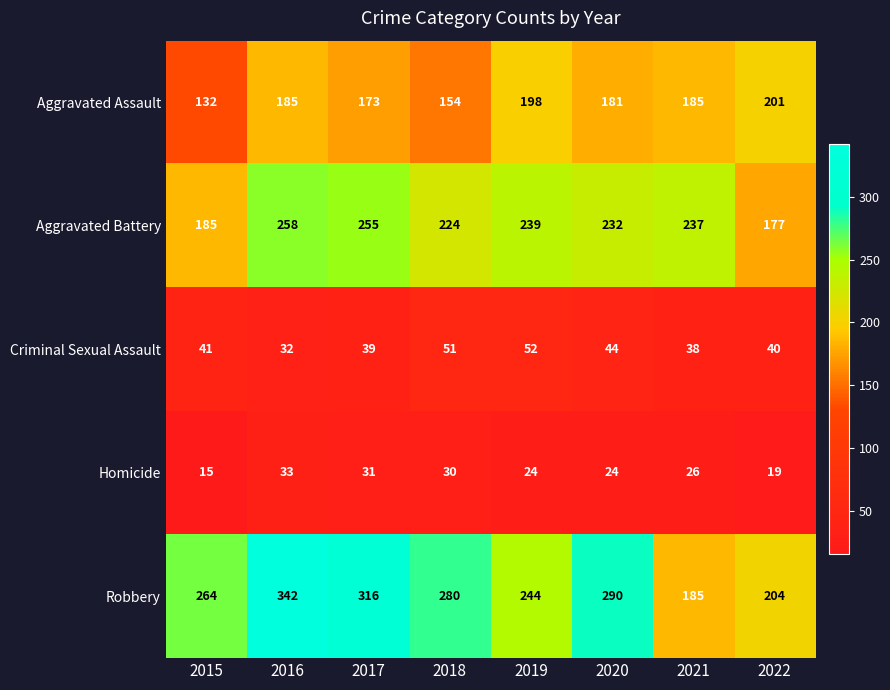

Which series has the widest spread of values?

Robbery